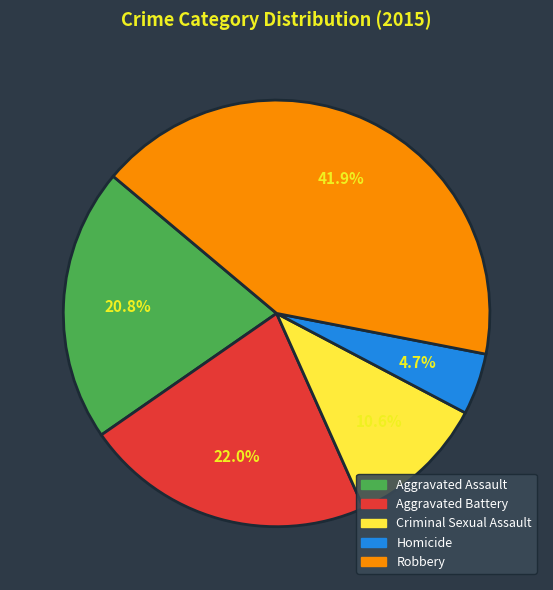

To the nearest percent, what percentage of the pie is Criminal Sexual Assault?

11%